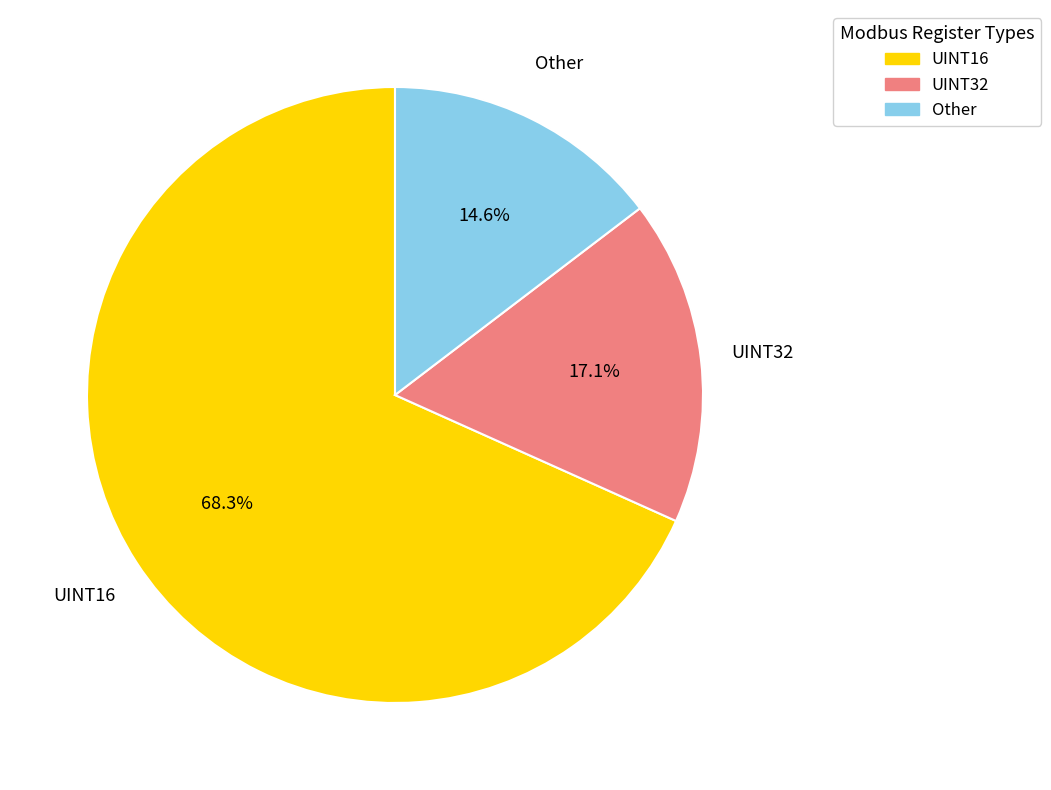

Rank the categories by value from highest to lowest.

UINT16, UINT32, Other